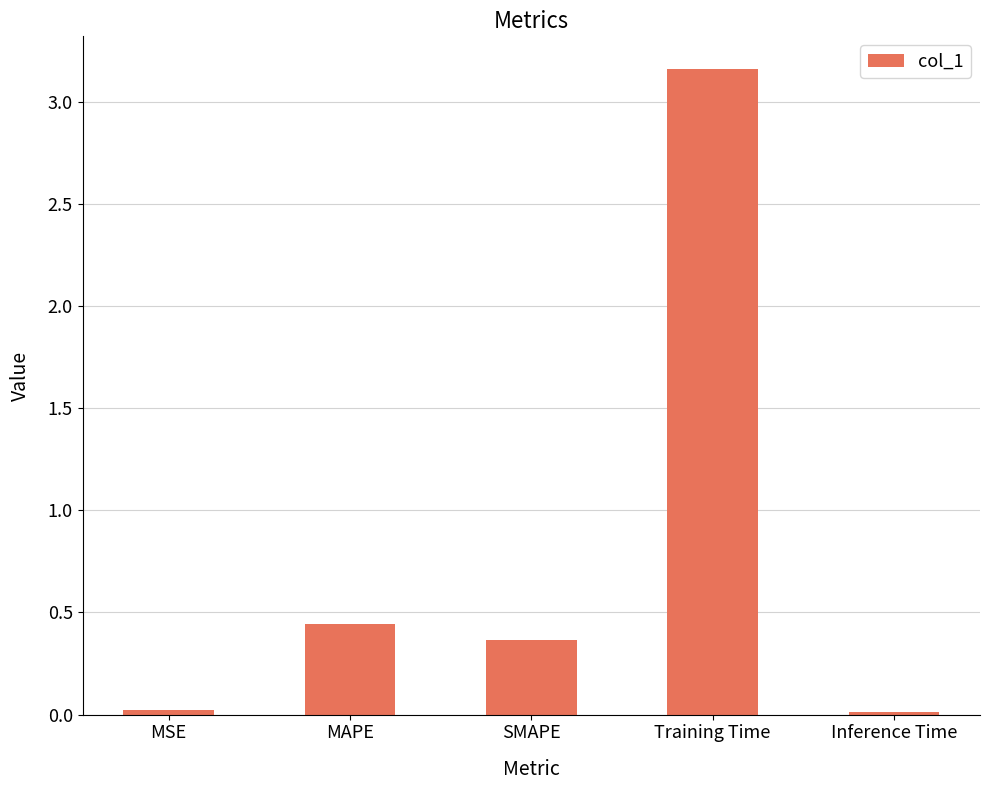

What position from the left is SMAPE?

3